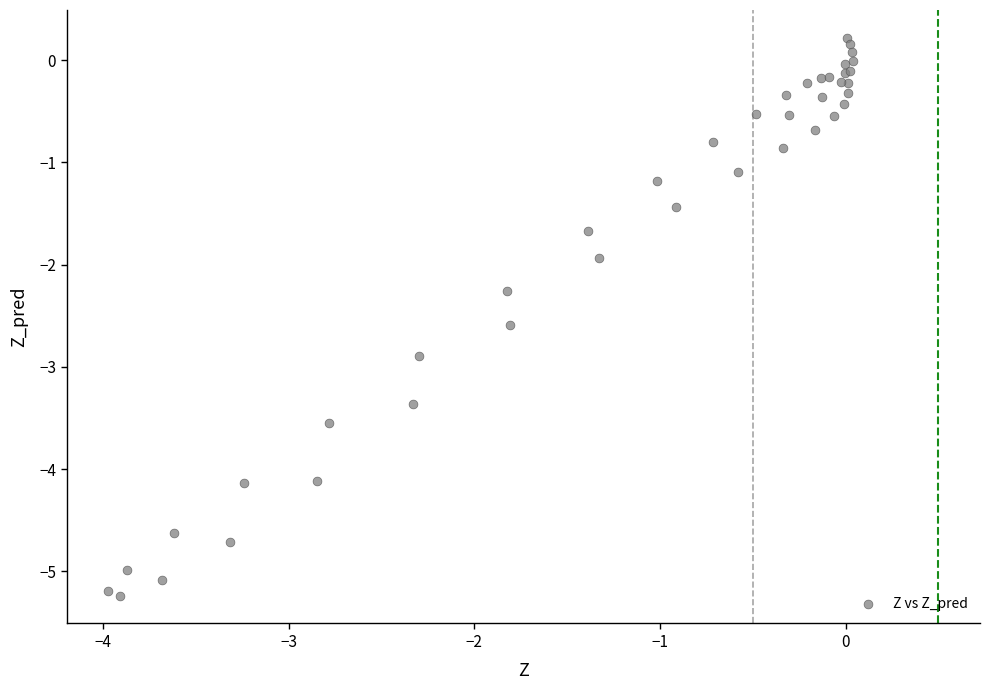

What Y value in the scatter plot is closest to -2?

-1.9